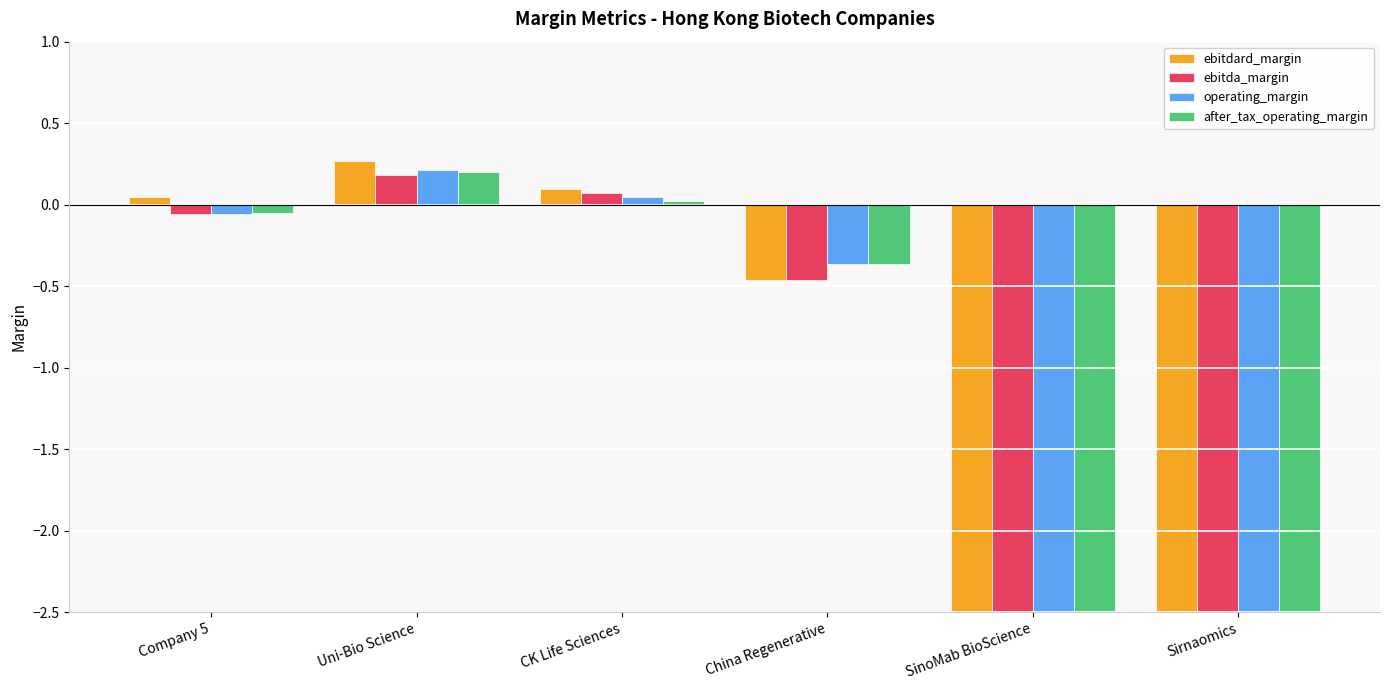

Reading right to left, extract all data points from this chart.

ebitdard_margin: Sirnaomics=-31.9	SinoMab BioScience=-46.0	China Regenerative=-0.5	CK Life Sciences=0.1	Uni-Bio Science=0.3	Company 5=0.0
ebitda_margin: Sirnaomics=-67.0	SinoMab BioScience=-107.6	China Regenerative=-0.5	CK Life Sciences=0.1	Uni-Bio Science=0.2	Company 5=-0.1
operating_margin: Sirnaomics=-55.0	SinoMab BioScience=-102.2	China Regenerative=-0.4	CK Life Sciences=0.0	Uni-Bio Science=0.2	Company 5=-0.1
after_tax_operating_margin: Sirnaomics=-55.0	SinoMab BioScience=-102.2	China Regenerative=-0.4	CK Life Sciences=0.0	Uni-Bio Science=0.2	Company 5=-0.1